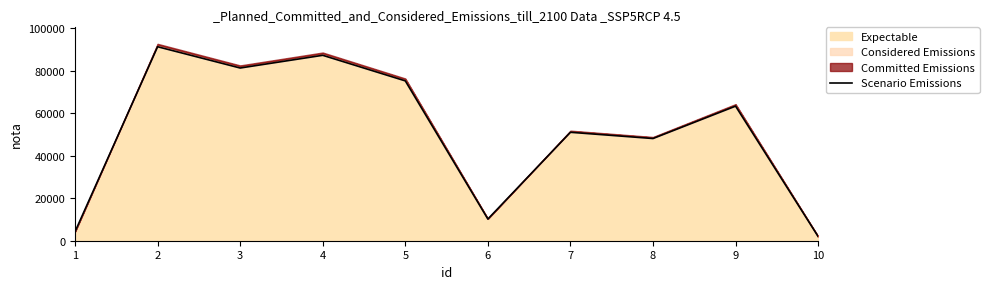

Between 2 and 4, which is larger?

2